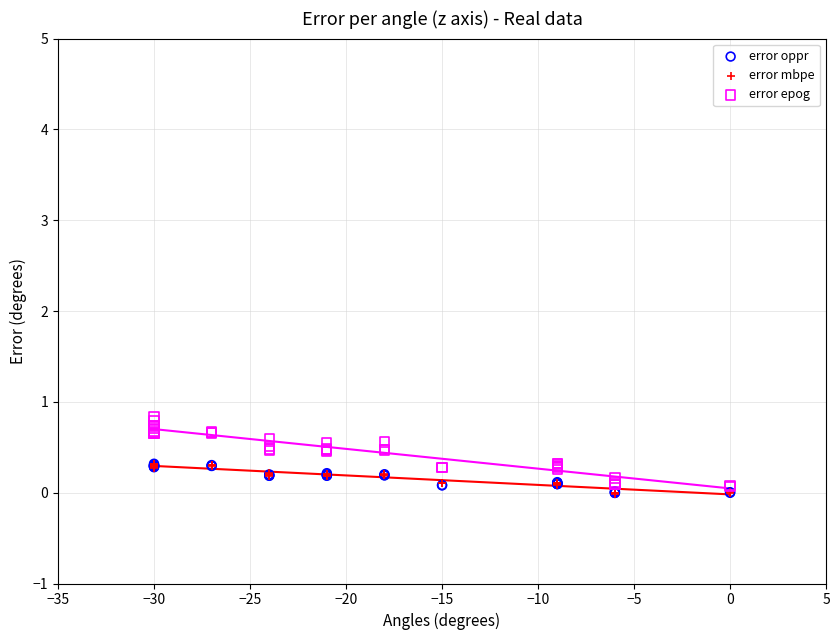

What are all the series names shown in the legend?

error oppr, error mbpe, error epog